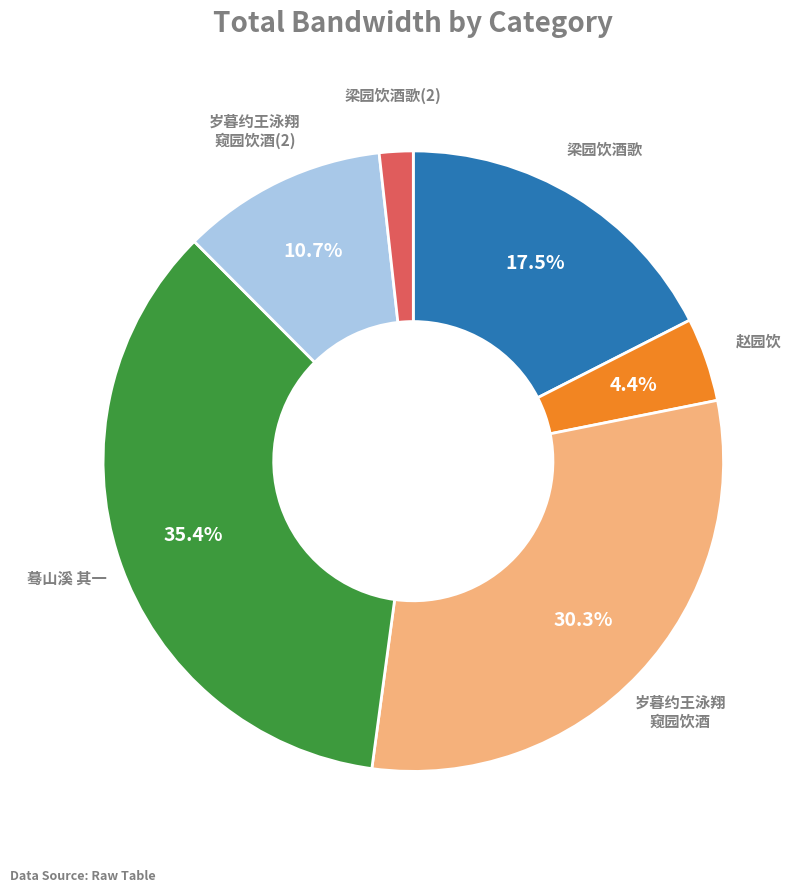

Is there any slice that represents more than half of the pie?

No